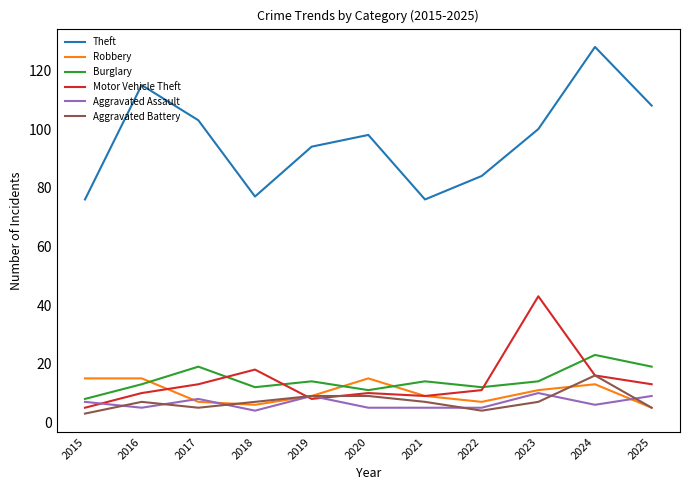

At how many categories does at least one series exceed 11?

11